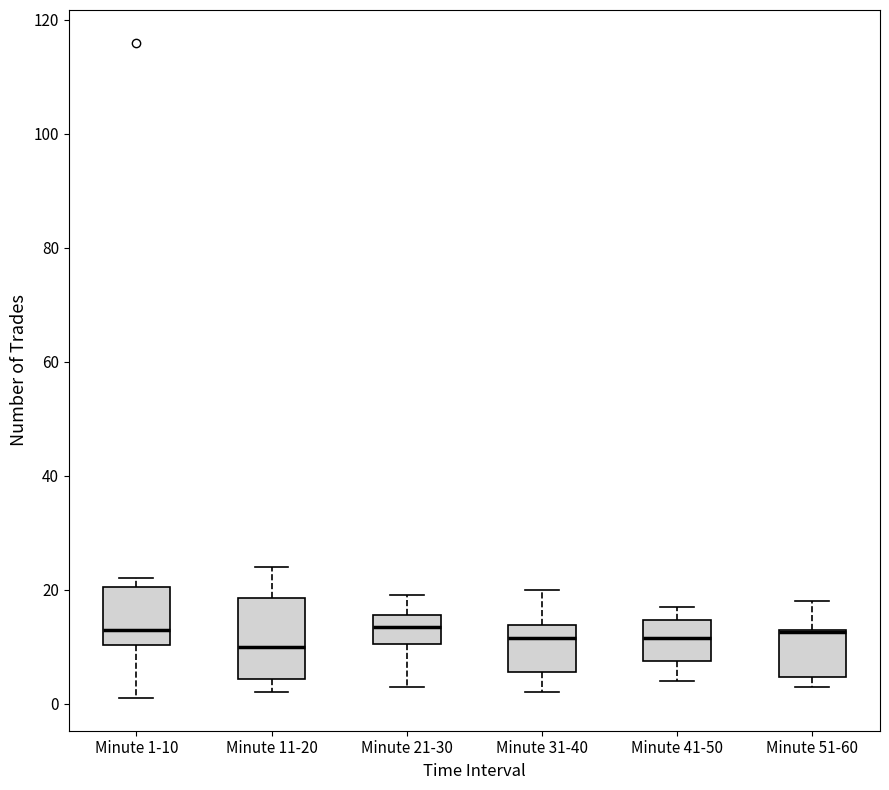

Reading left to right, transcribe this box plot: for each box, give where its median line is, the range the box spans, and where its two whiskers end, as read against the y-axis. The values are not printed on the chart, so give them approximately, as read against the axis.

Minute 1-10: median 14, box 10 to 20, whiskers 2 to 22
Minute 11-20: median 10, box 4 to 18, whiskers 2 to 24
Minute 21-30: median 14, box 10 to 16, whiskers 4 to 20
Minute 31-40: median 12, box 6 to 14, whiskers 2 to 20
Minute 41-50: median 12, box 8 to 14, whiskers 4 to 18
Minute 51-60: median 12 (drawn on the box's upper edge), box 4 to 14, whiskers 4 (just below the box's lower edge) to 18